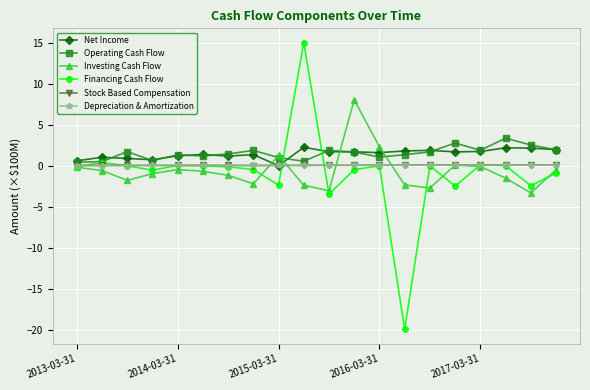

True or false: Operating Cash Flow has more than 1 interior local peaks.

True